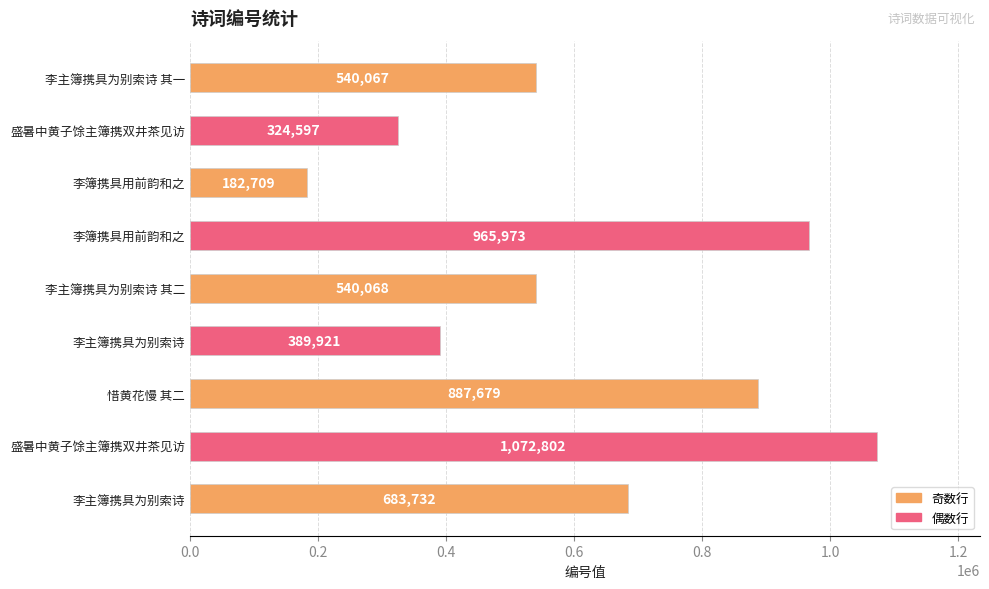

Count the number of data series in this chart.

1